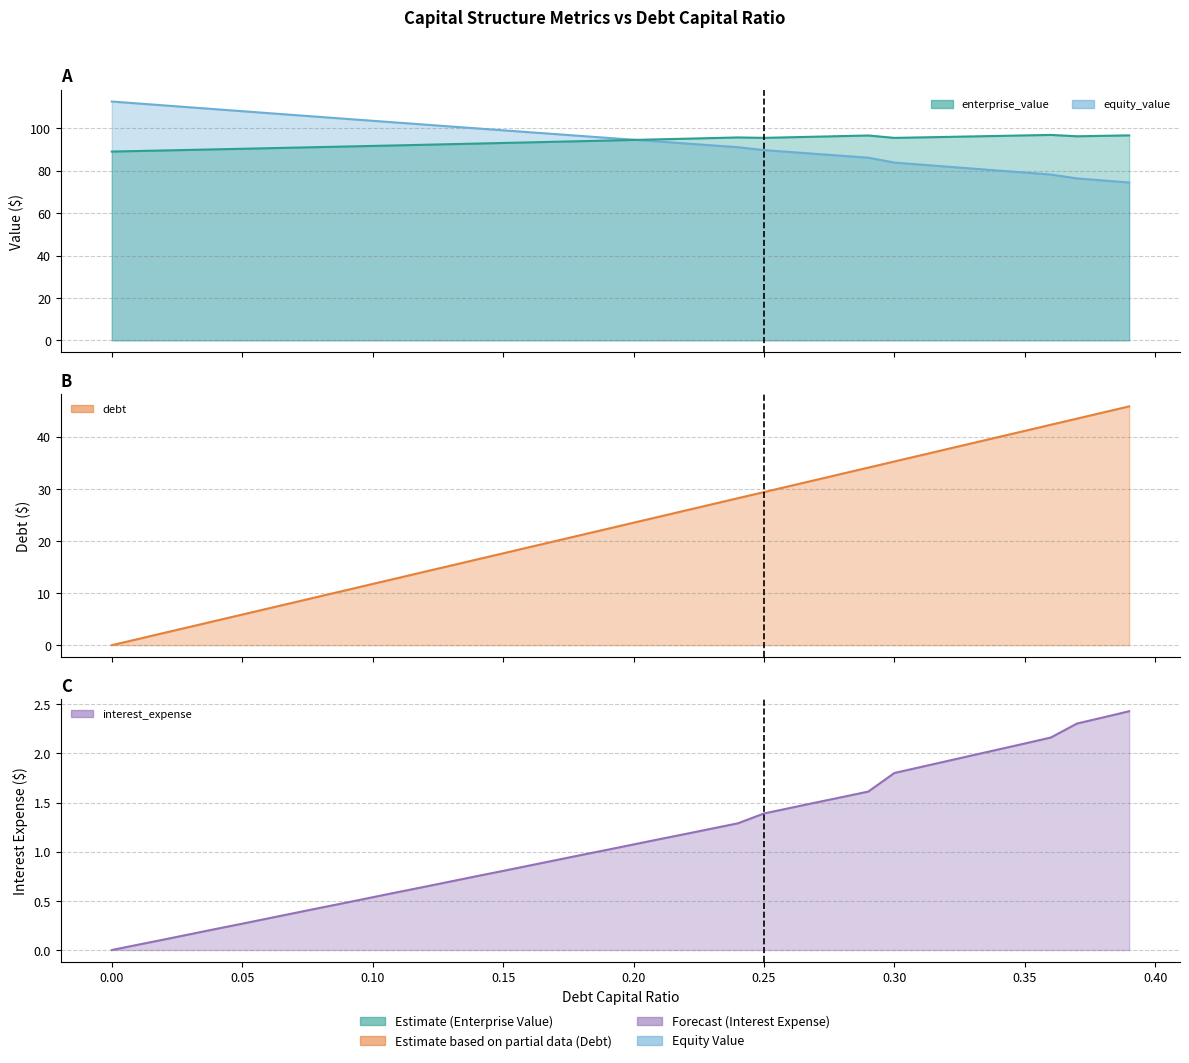

True or false: enterprise_value has a value of 24.1 at 0.25.

False